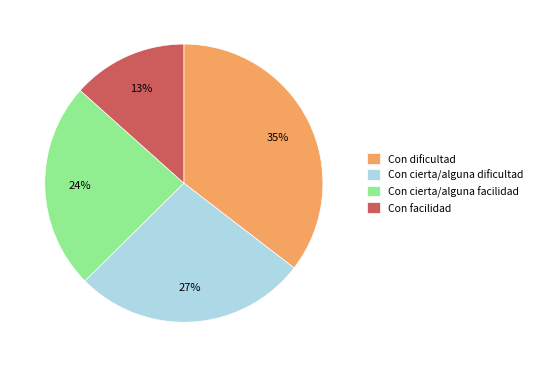

Between Con dificultad and Con cierta/alguna dificultad, which is larger?

Con dificultad